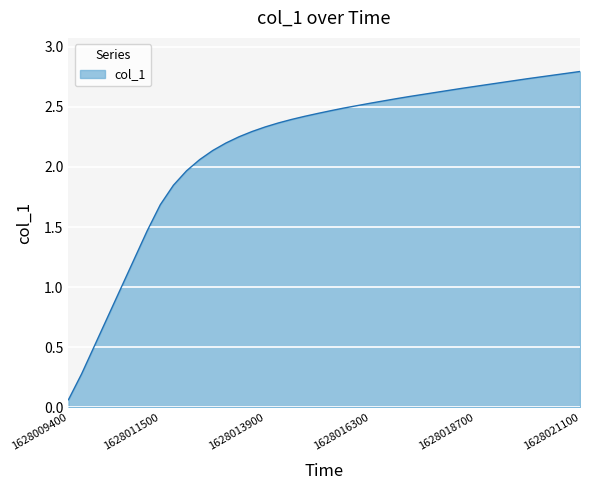

At which category does the chart reach its peak across all series?

1628021100.0